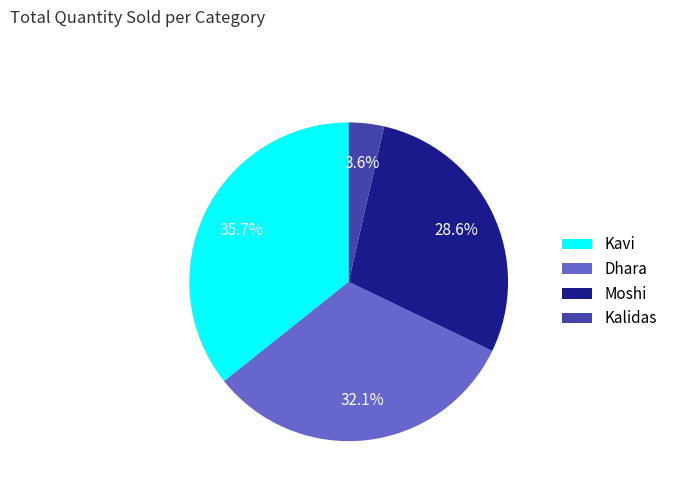

True or false: Moshi accounts for 29% of the total.

True